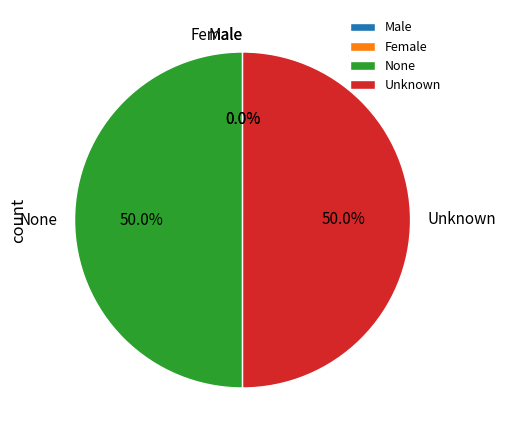

What percentage do Unknown and None together represent?

100.0%